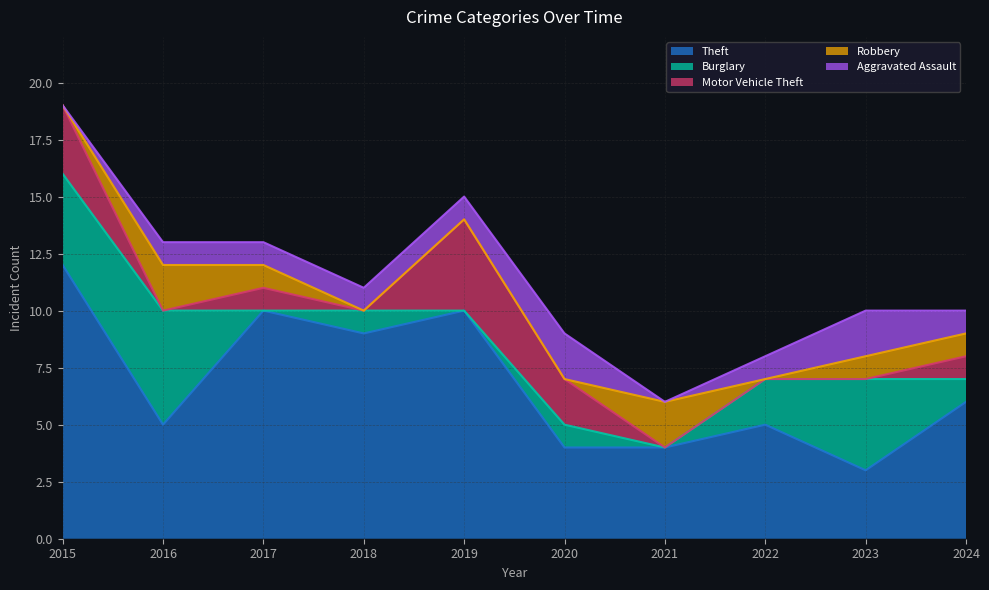

At which category does Aggravated Assault reach its first local valley?

2021